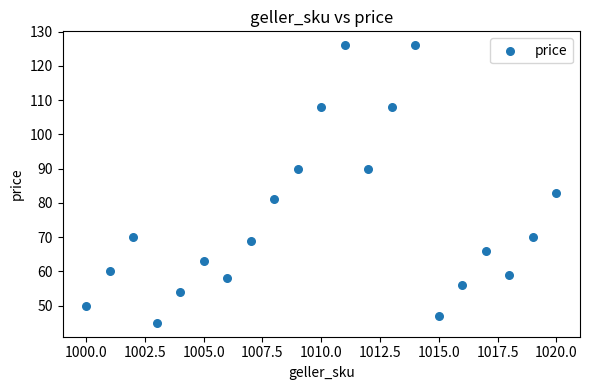

What is the range of Y values (max minus min)?

81